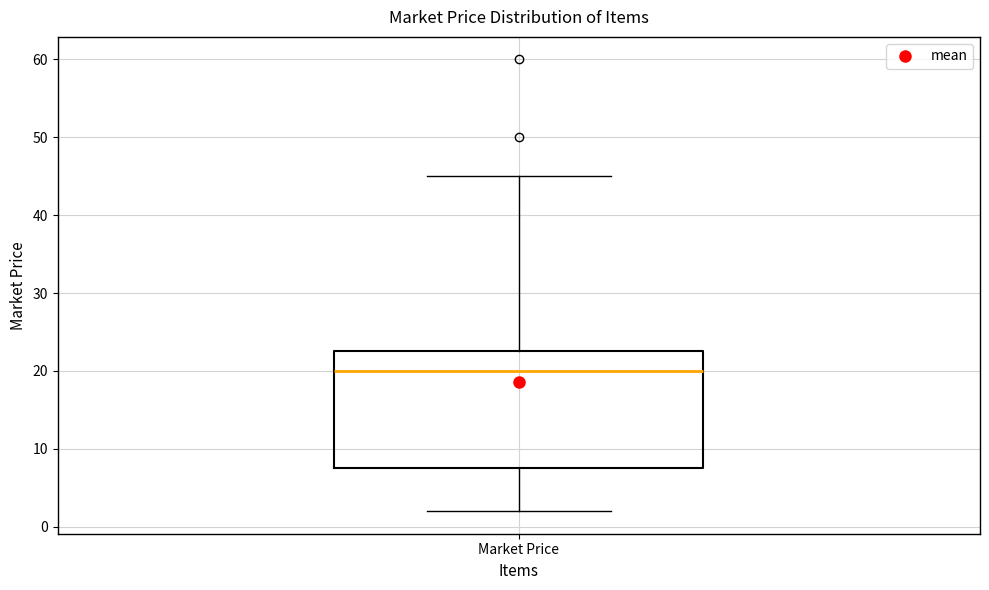

Transcribe this box plot: give where the median line is, the range the box spans, and where the two whiskers end, as read against the y-axis. The values are not printed on the chart, so give them approximately, as read against the axis.

median 20, box 8 to 23, whiskers 2 to 45